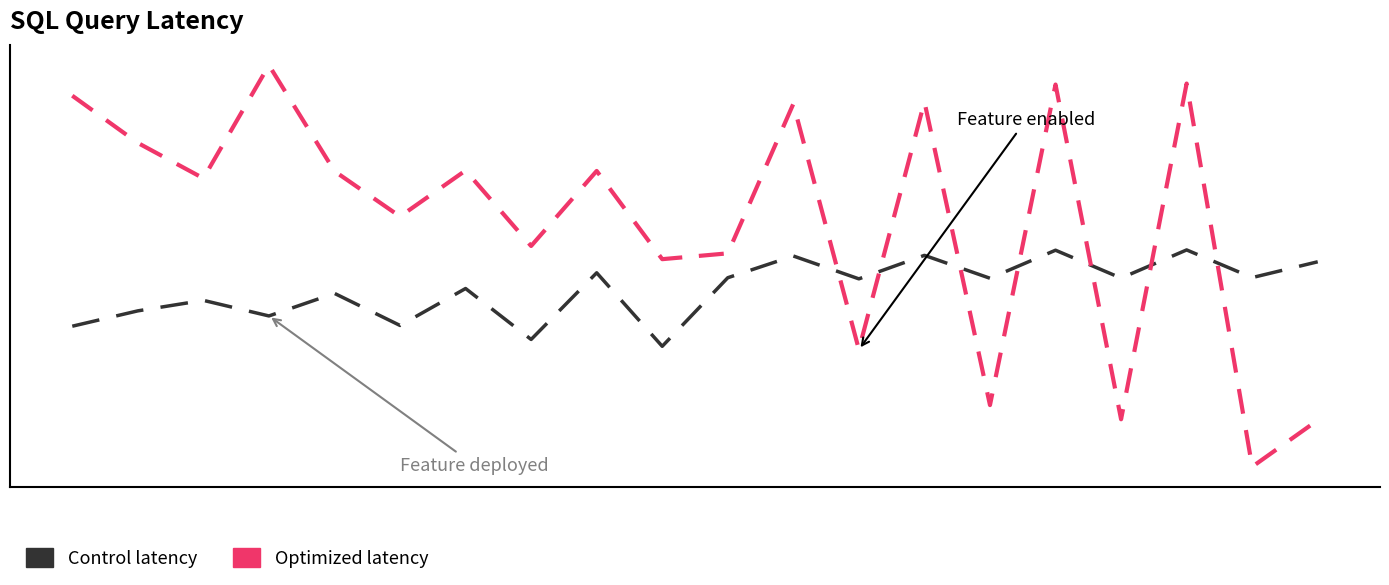

Where is the first local maximum for Optimized latency?

3